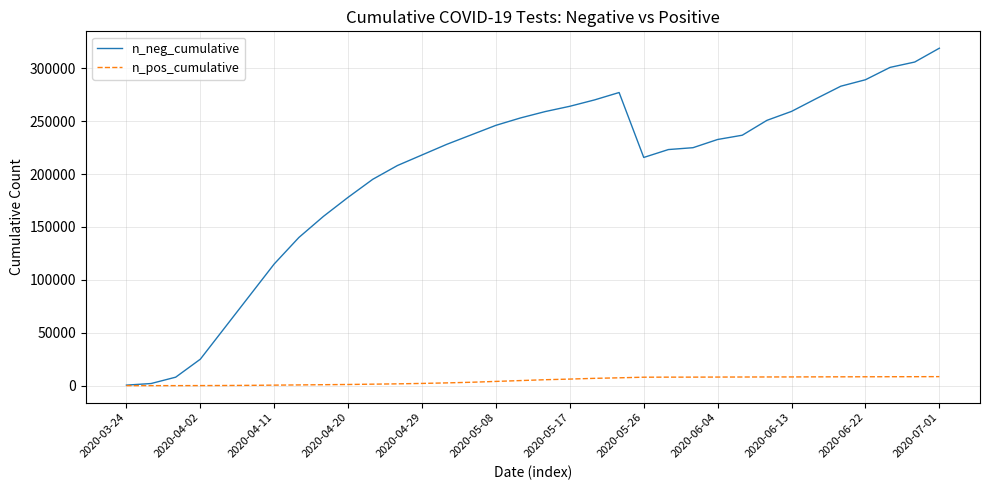

What are all the series names shown in the legend?

n_neg_cumulative, n_pos_cumulative